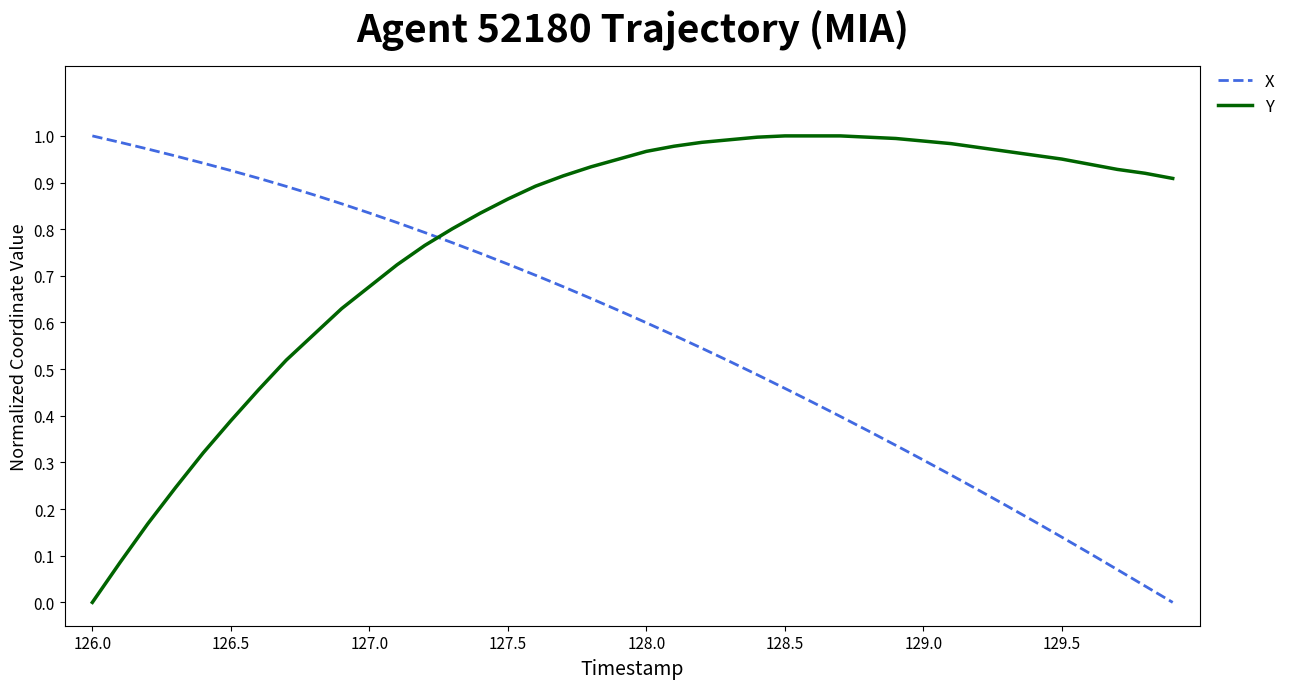

List the series in order of their overall mean, lowest first.

X, Y